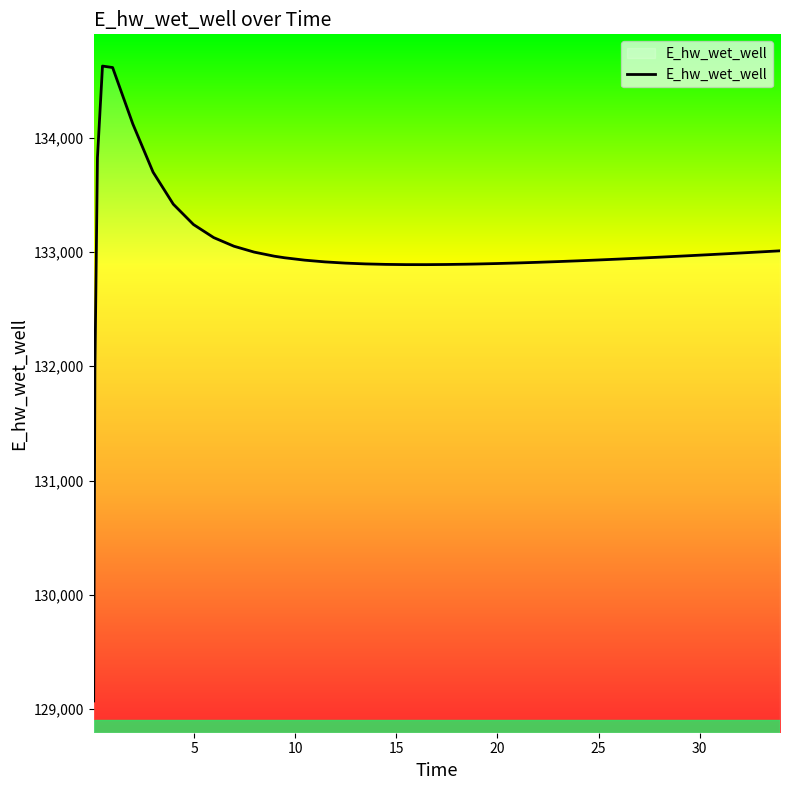

What is the minimum value shown in the chart?

129070.3